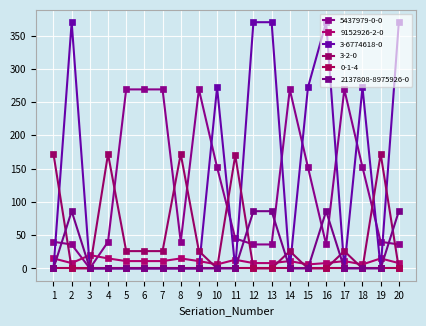

How many positive values does the 5437979-0-0 series have?

19